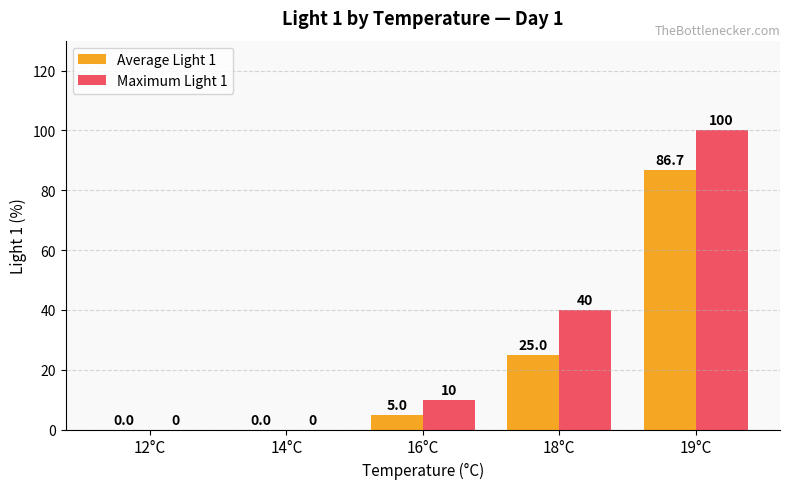

At which category is the sum across all series the highest?

19°C